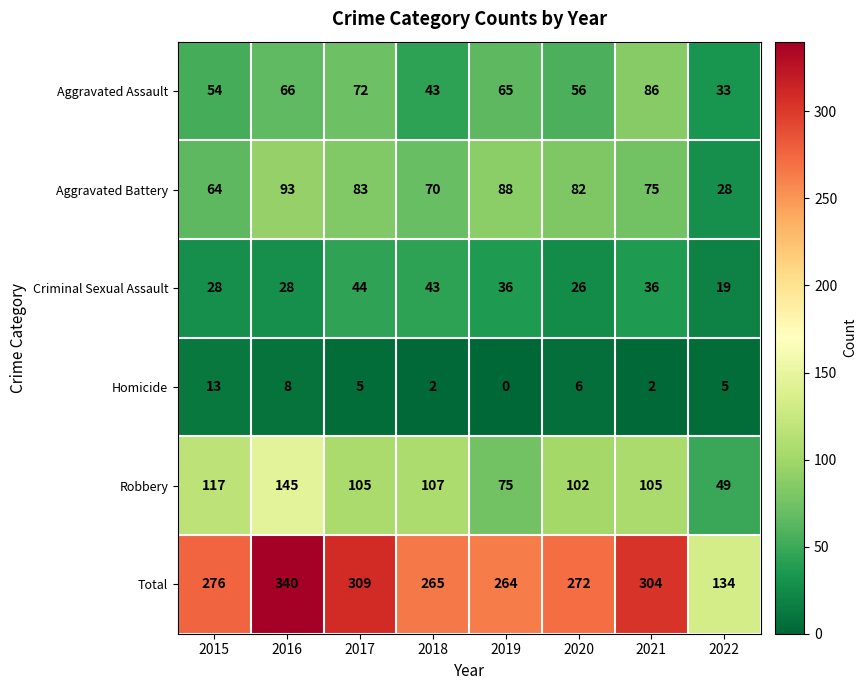

Which category has the lowest value in the Criminal Sexual Assault series?

2022